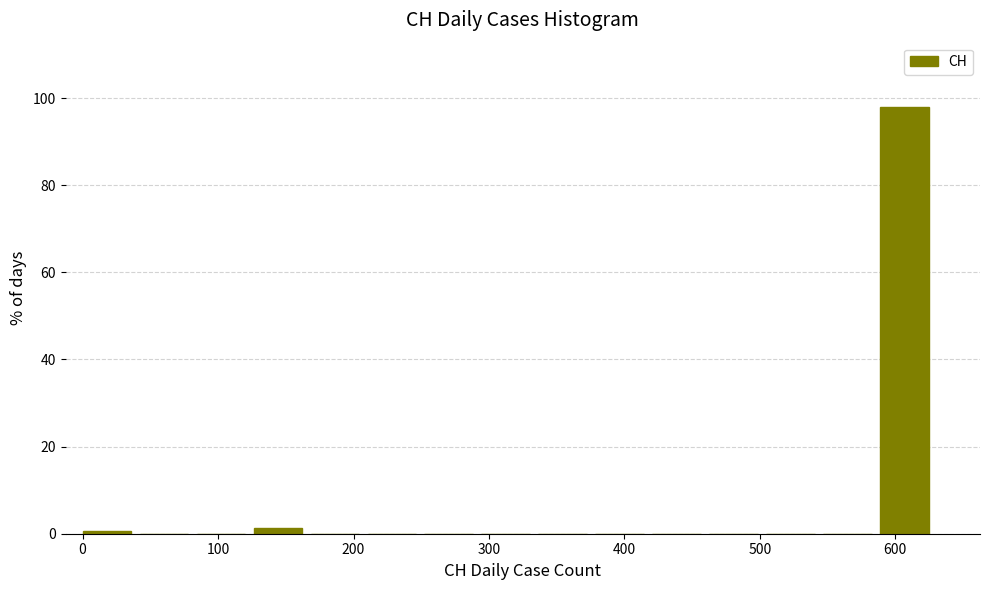

Over which range of the x-axis is the bar tallest?

590 to 630